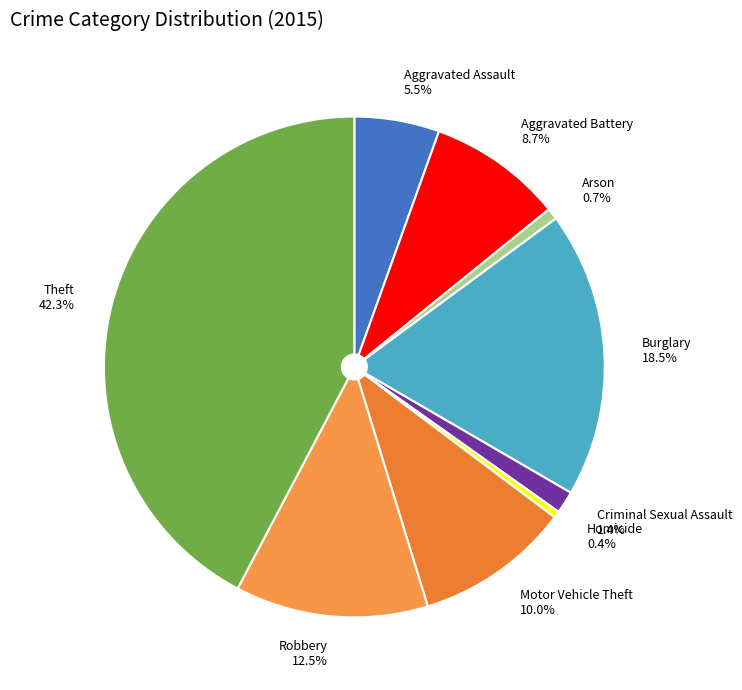

Is it true that Arson is 12% of the pie?

False